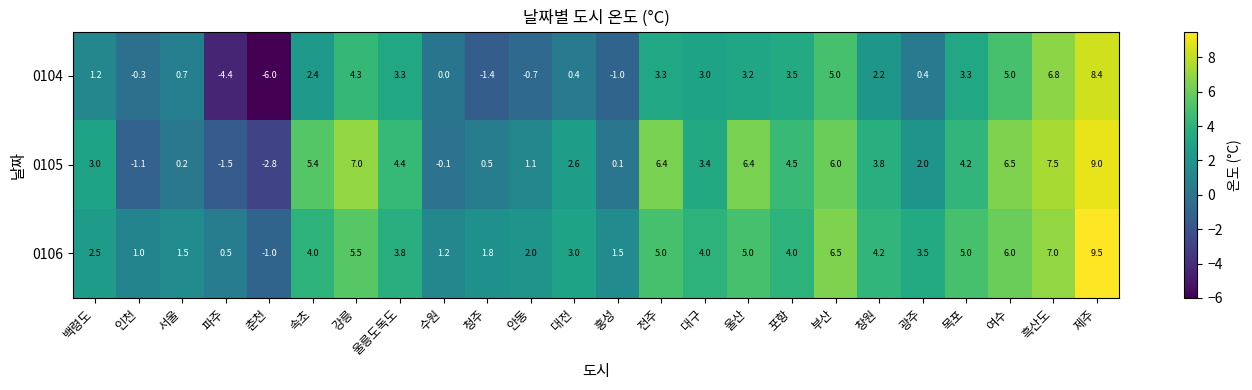

Rank the series by their average value, from lowest to highest.

0104, 0105, 0106